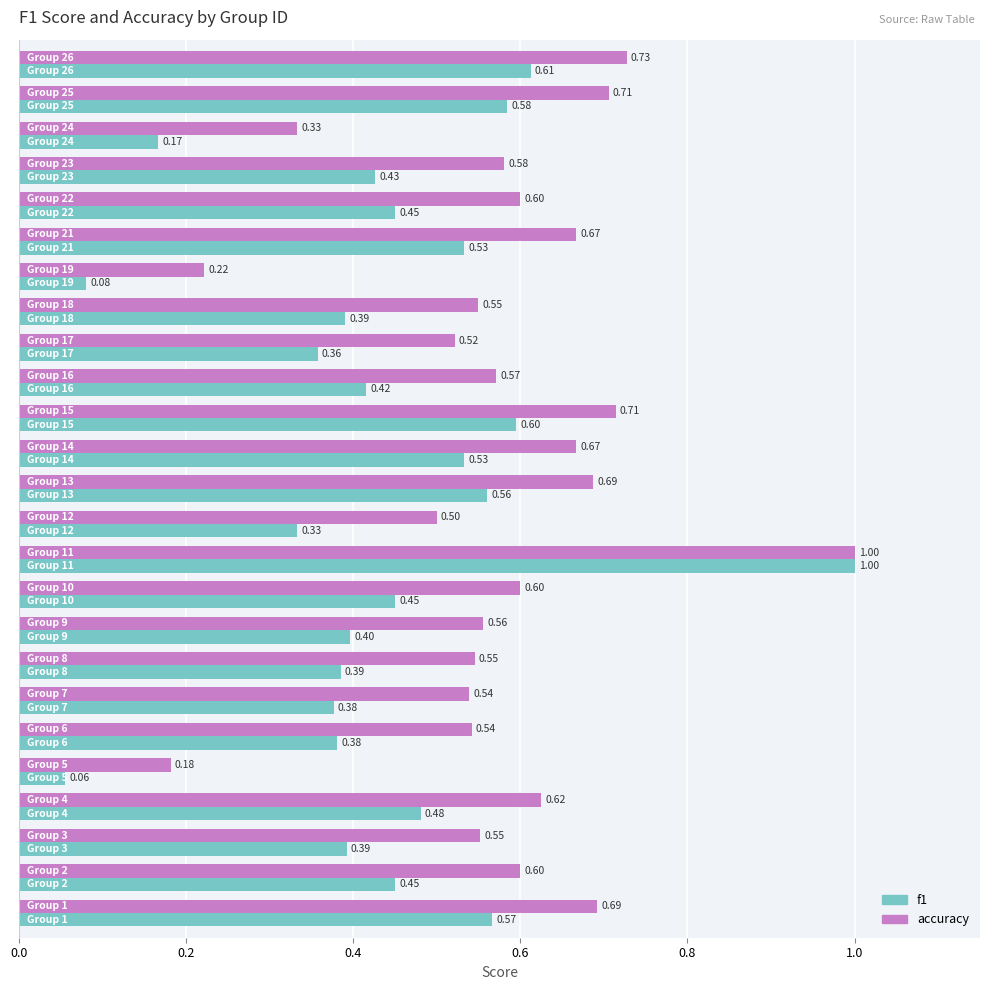

Which series has the largest range (max minus min)?

f1